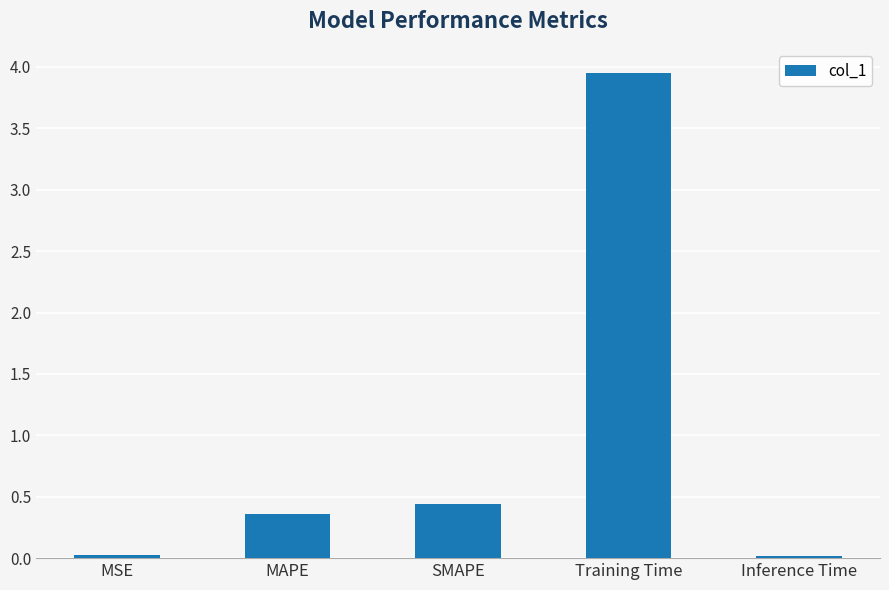

At which category does the chart reach its peak across all series?

Training Time